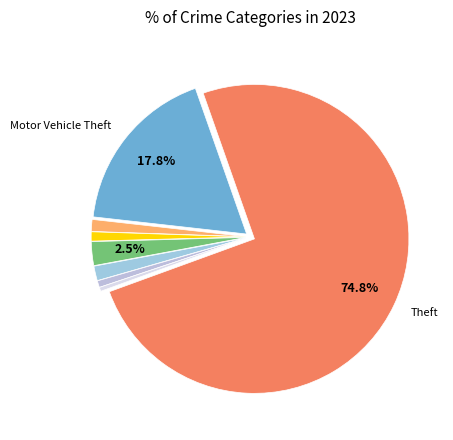

How many segments does this pie chart have?

8